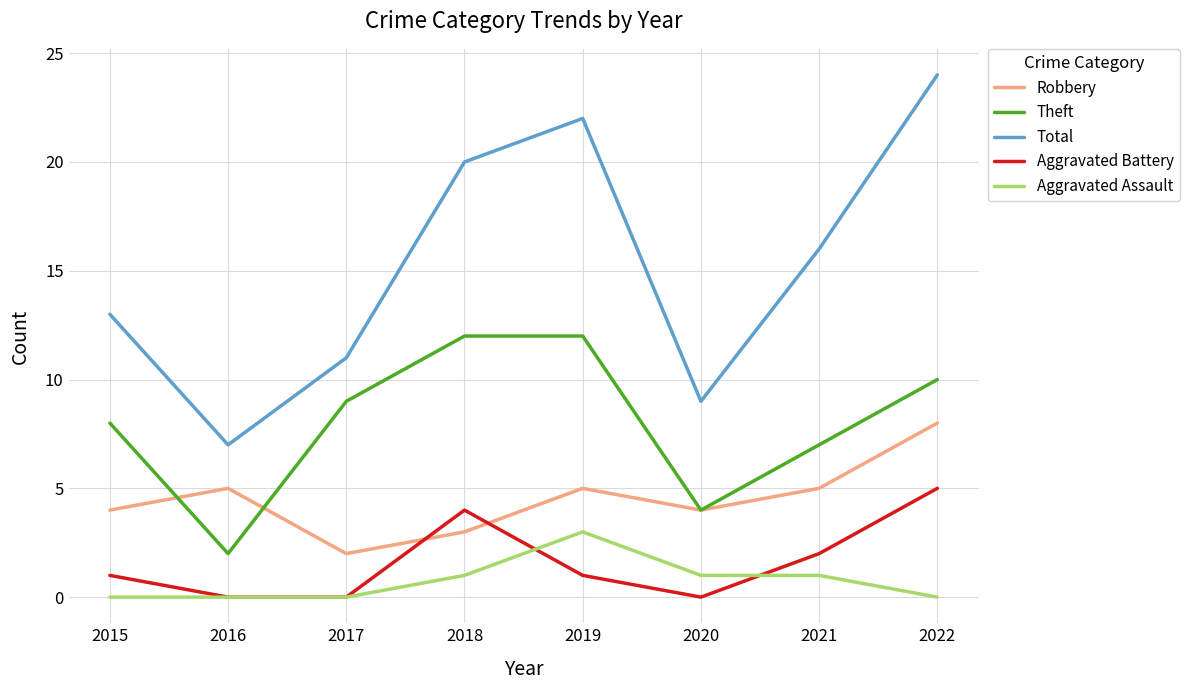

True or false: Aggravated Battery and Theft cross at least once.

False